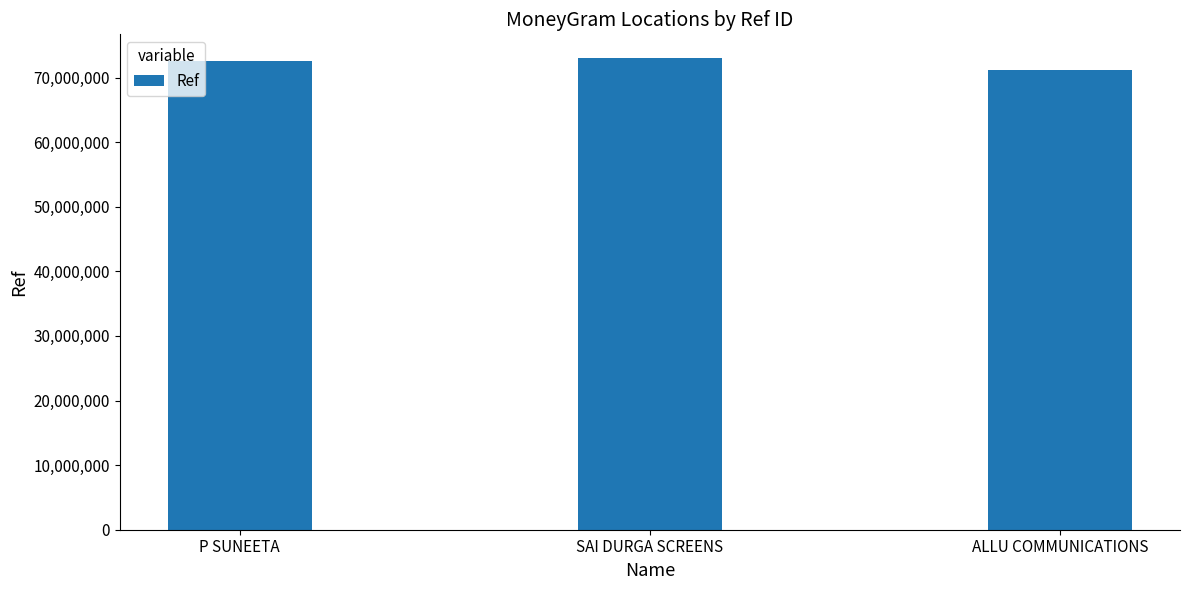

Does the chart contain any negative values?

No